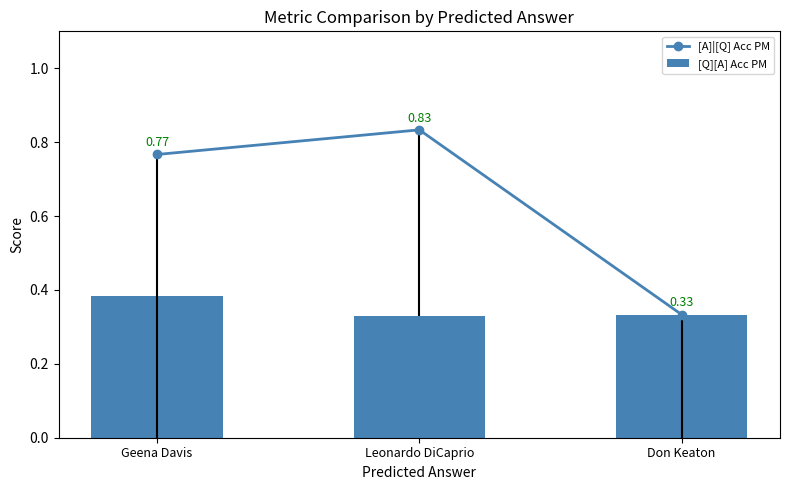

What is the average value of the [Q][A] Acc PM series?

0.3